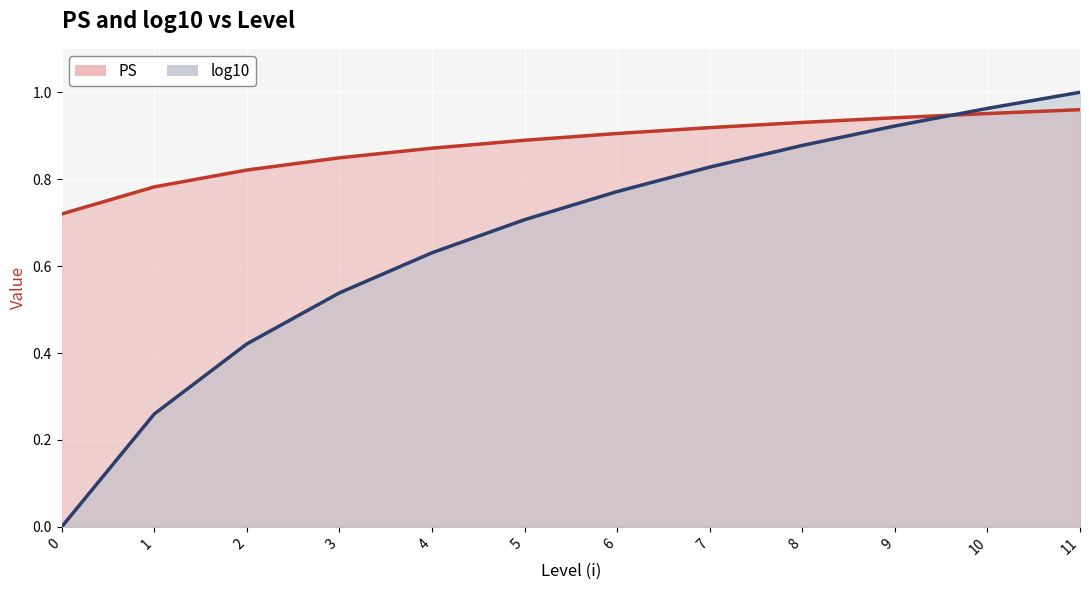

What is the highest value of the PS series?

1.0